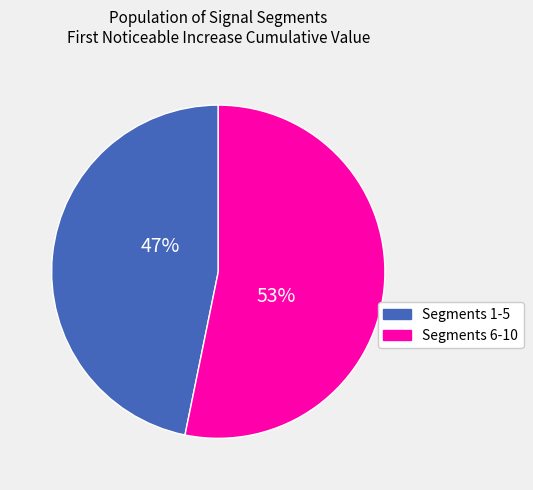

Which has a higher value, Segments 6-10 or Segments 1-5?

Segments 6-10